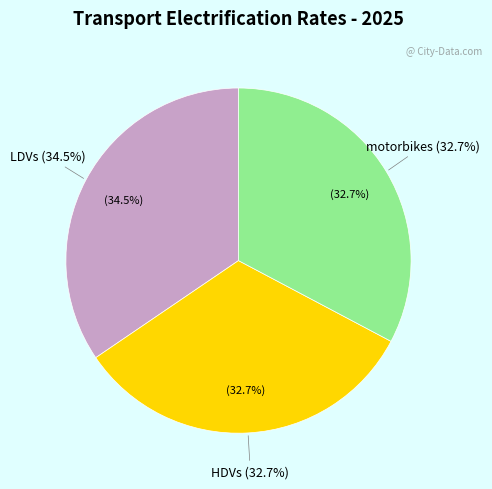

What percentage is NOT represented by LDVs?

65.5%